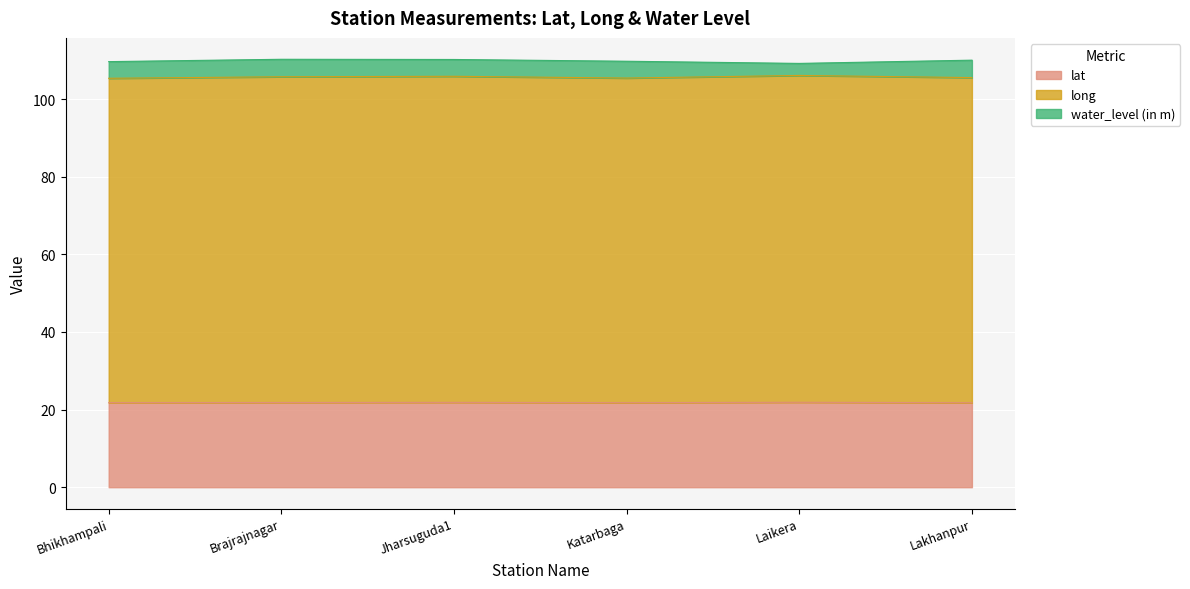

True or false: lat has a value of 21.8 at Bhikhampali.

True